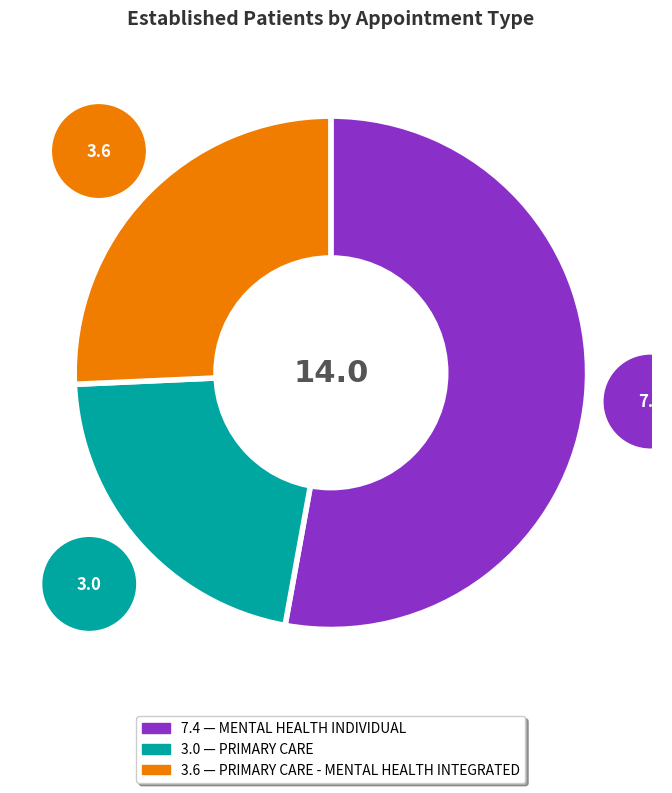

The MENTAL HEALTH INDIVIDUAL slice represents 61% of the pie. True or false?

False